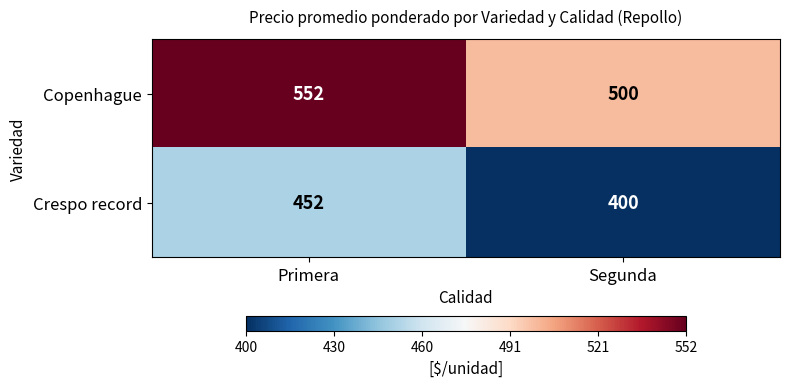

Rank the categories by Crespo record value from highest to lowest.

Primera, Segunda